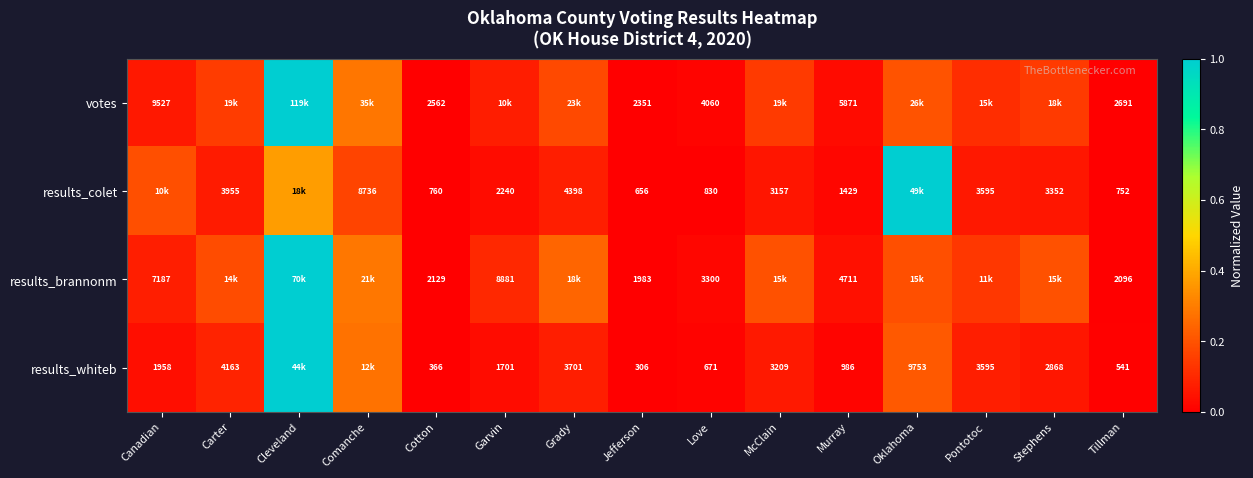

Is the value of votes at Cotton greater than the value of results_whiteb at Murray?

Yes